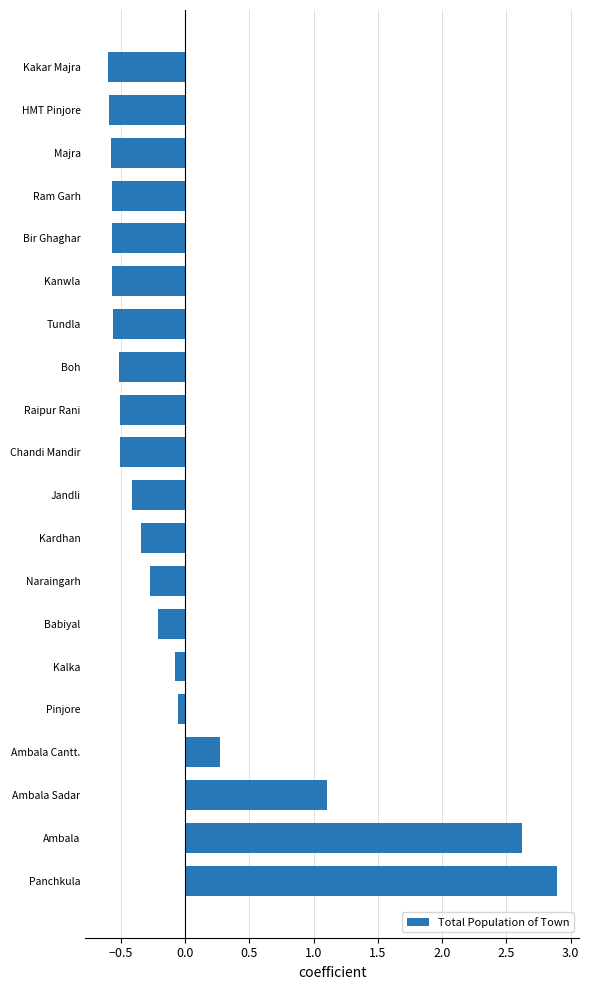

What is the greatest value displayed?

2.9